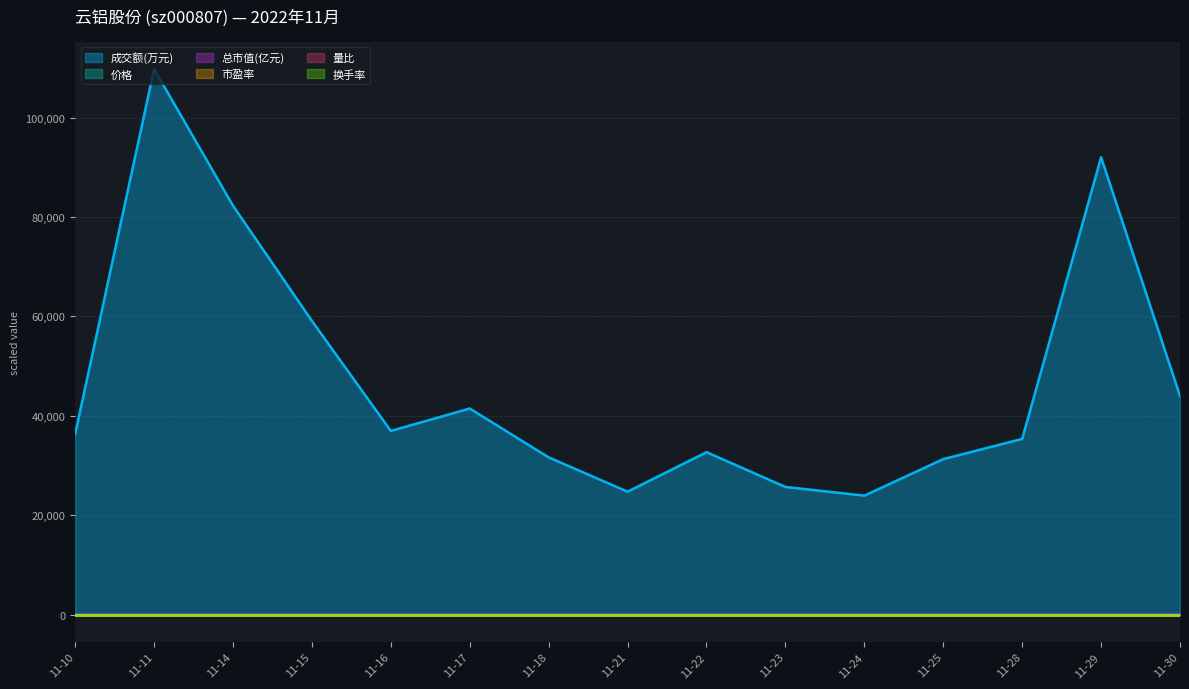

At how many categories does at least one series exceed 72455?

3